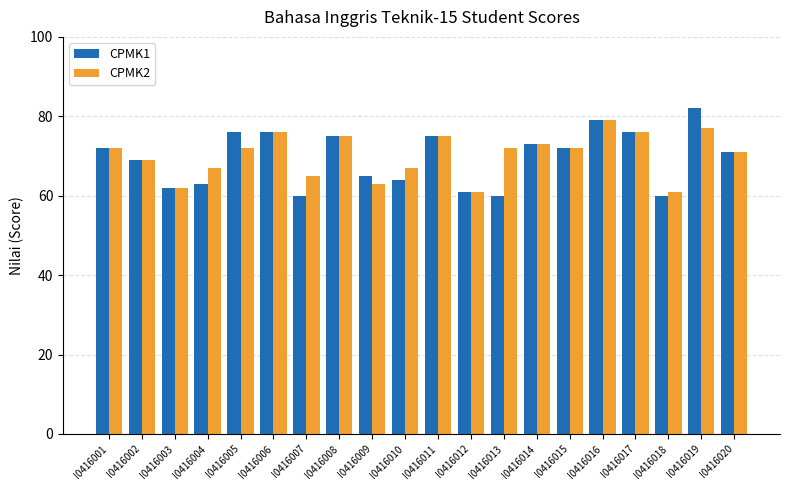

What is the difference between the maximum and minimum values in the CPMK2 series?

18